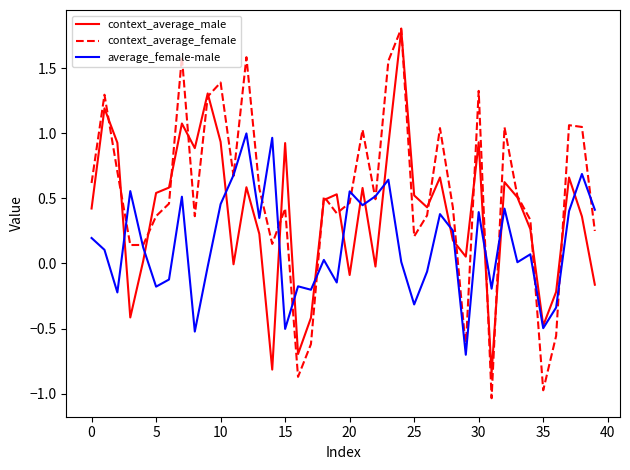

Rank the series by their average value, from highest to lowest.

context_average_female, context_average_male, average_female-male